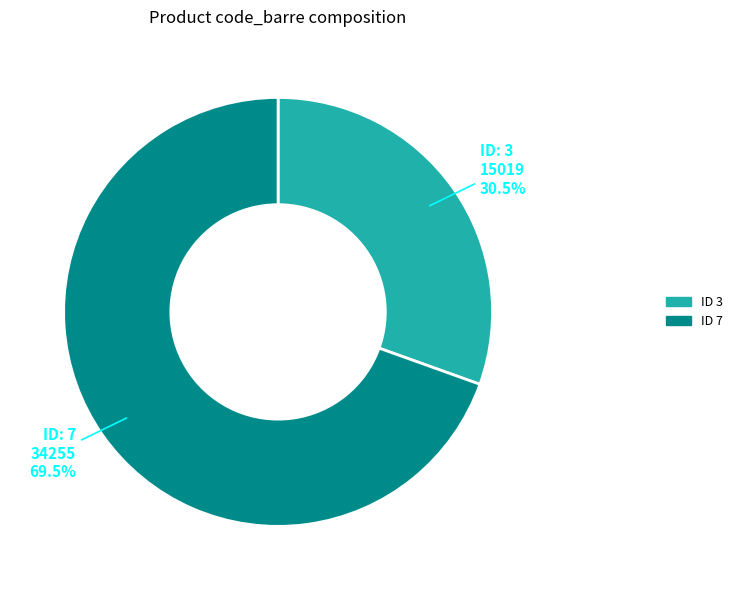

Approximately how many times larger is the value at ID 3 compared to ID 7?

0.4